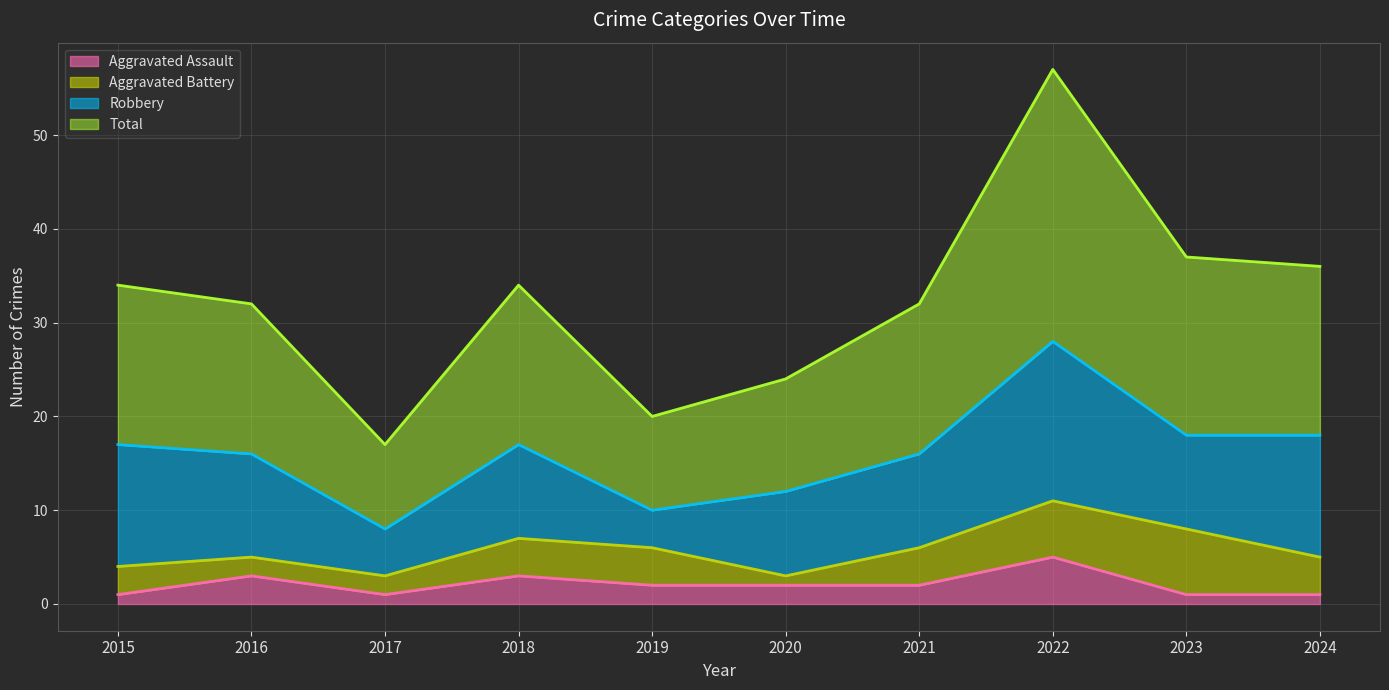

True or false: Total has more than 0 points higher than both neighbors.

True